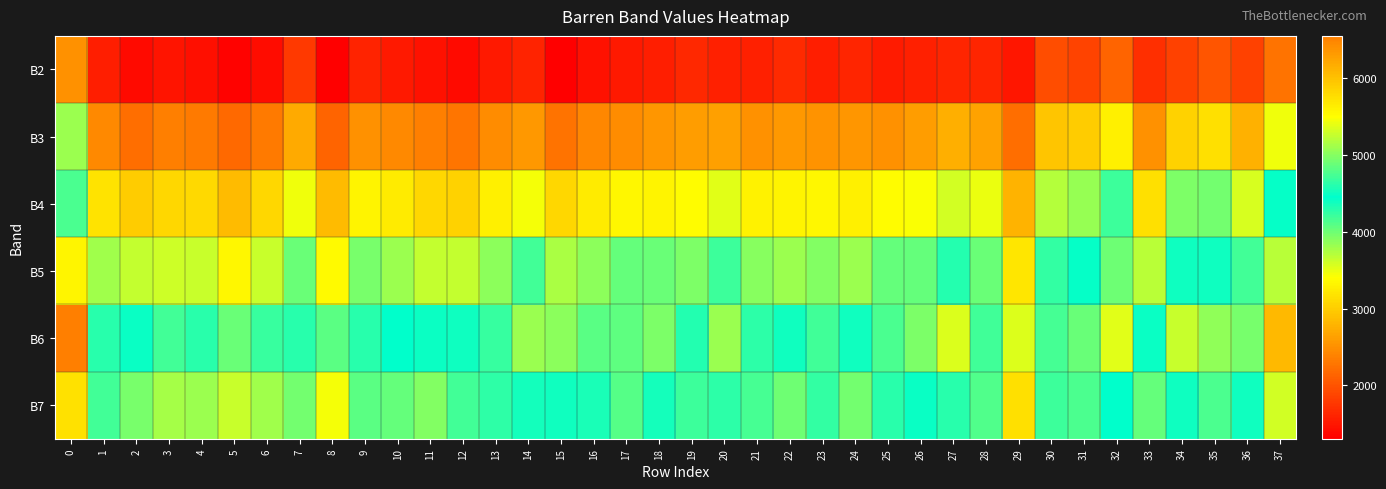

At how many categories does at least one series exceed 2161?

38